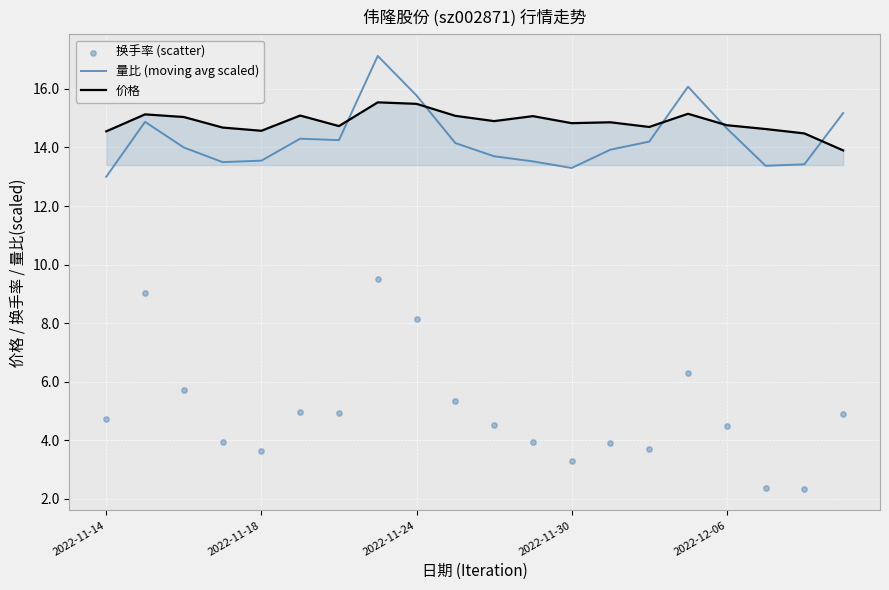

Which series contains the lowest Y value?

换手率 (scatter)